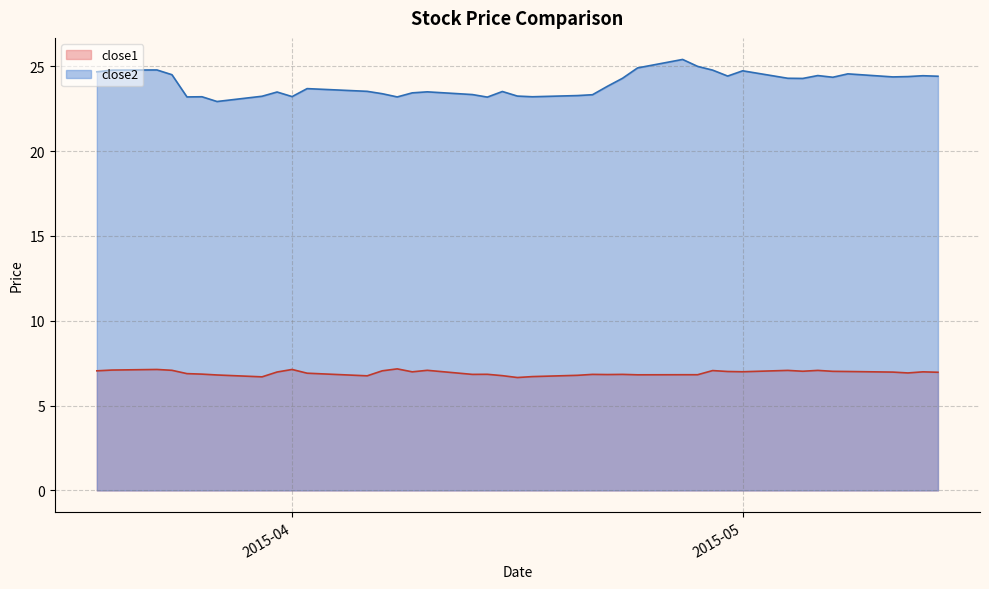

Which series has the largest total across all categories?

close2